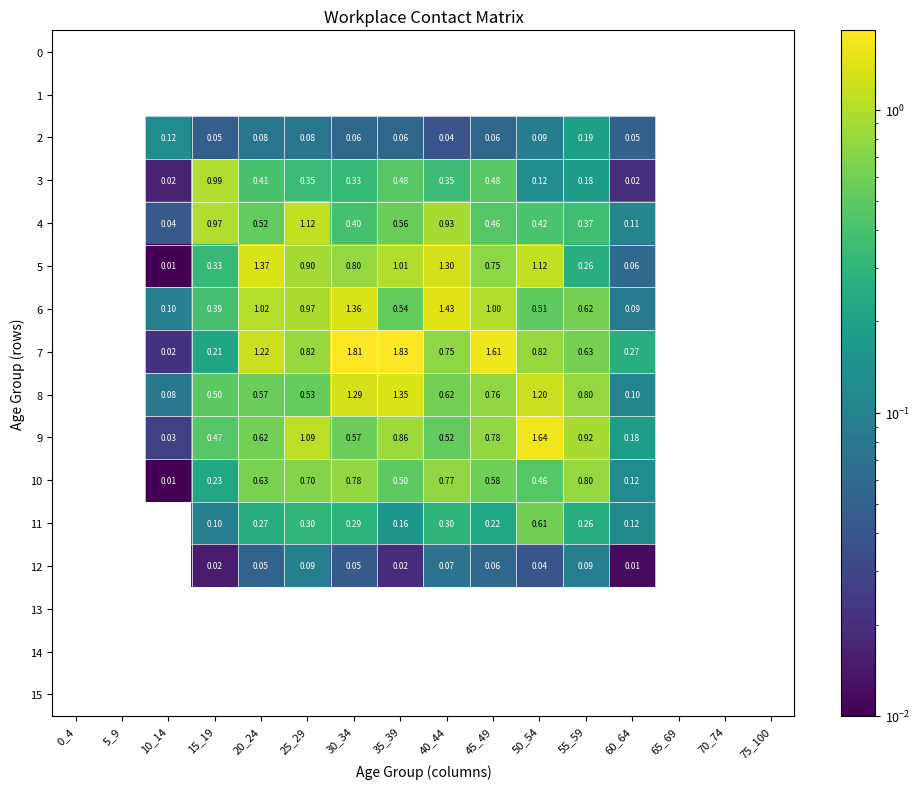

Is the value of 3 at 10_14 greater than the value of 5 at 15_19?

No